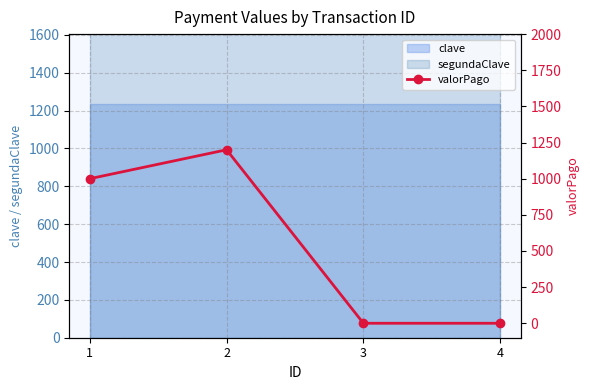

How many interior local peaks (higher than both neighbors) does the data have?

1